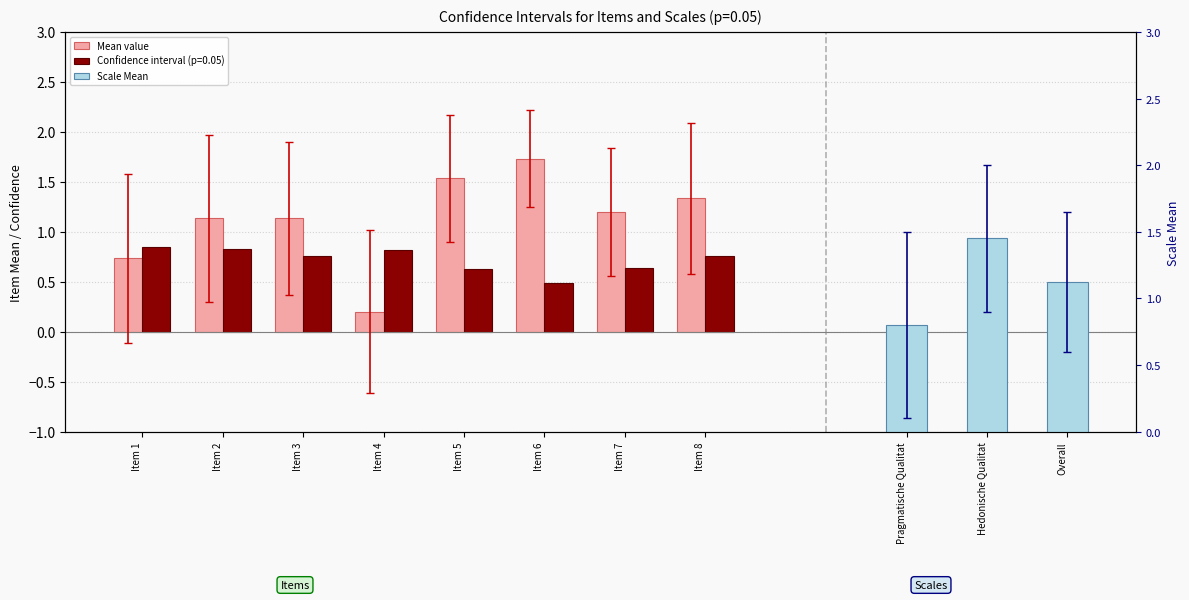

Rank the categories by Mean value from highest to lowest.

Item 6, Item 5, Item 8, Item 7, Item 2, Item 3, Item 1, Item 4